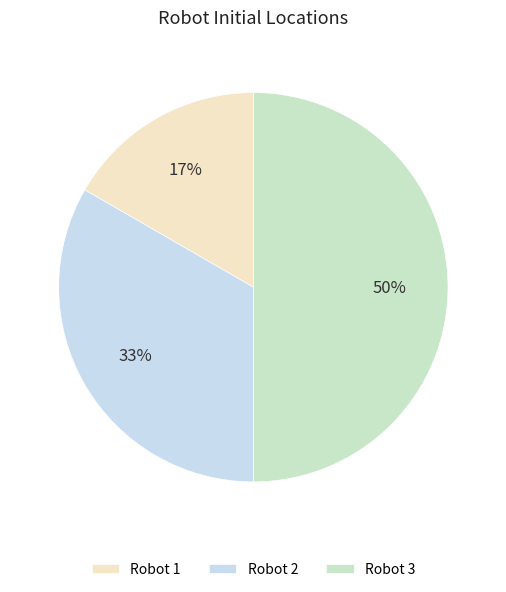

To the nearest percent, what is the difference between the largest and smallest slice percentages?

33%